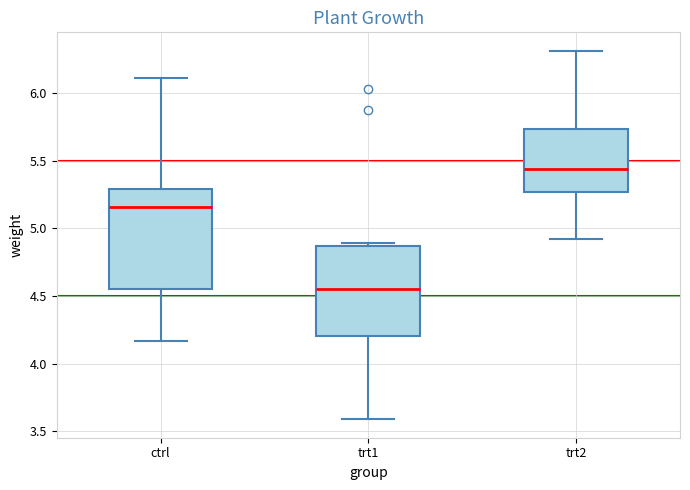

Where does the lower whisker of the box for trt2 end on the y-axis? The values are not printed on the chart, so give them approximately, as read against the axis.

4.90